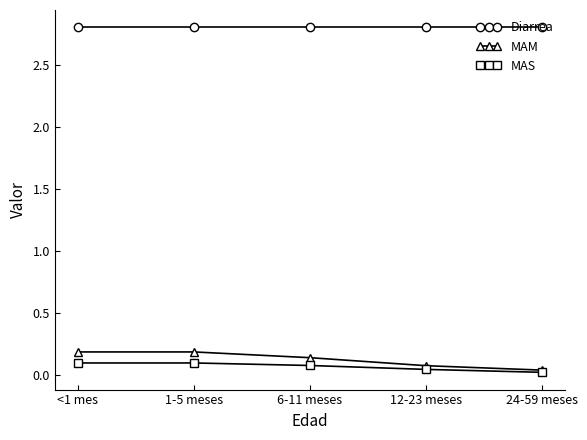

How many MAM values are between 0 and 1?

5